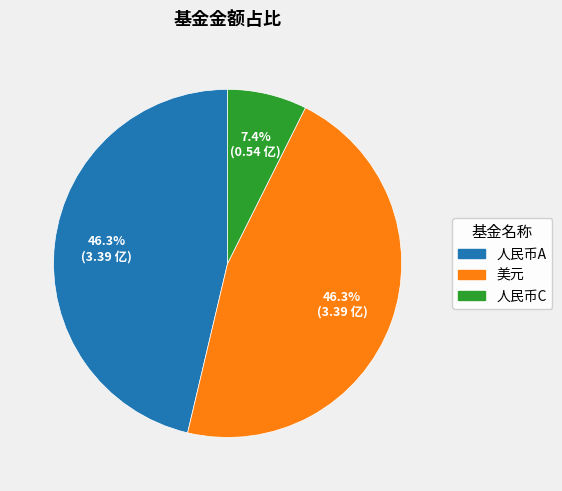

Does any single category account for the majority?

No